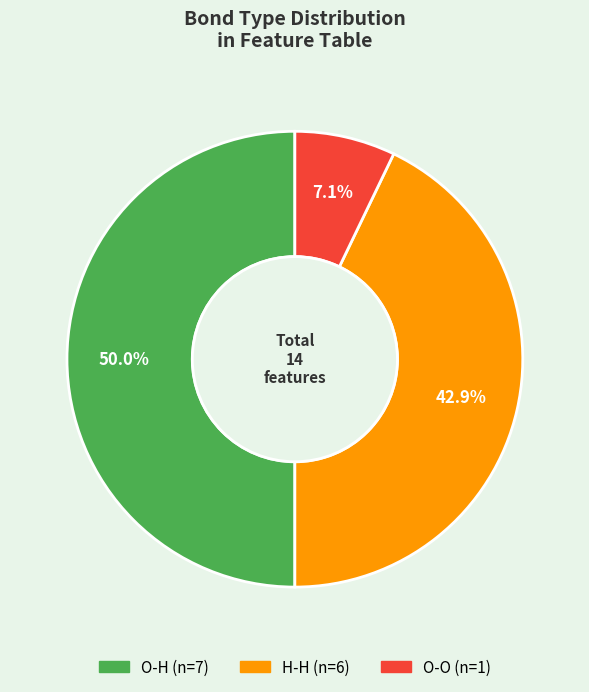

Is there a majority slice in this chart?

No